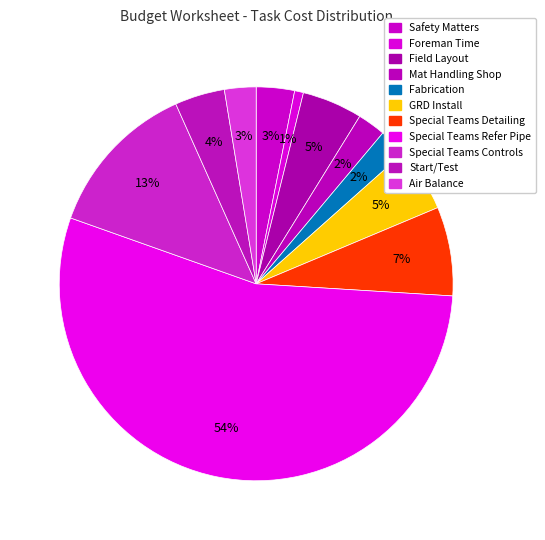

Does Foreman Time account for over 50% of the chart?

No